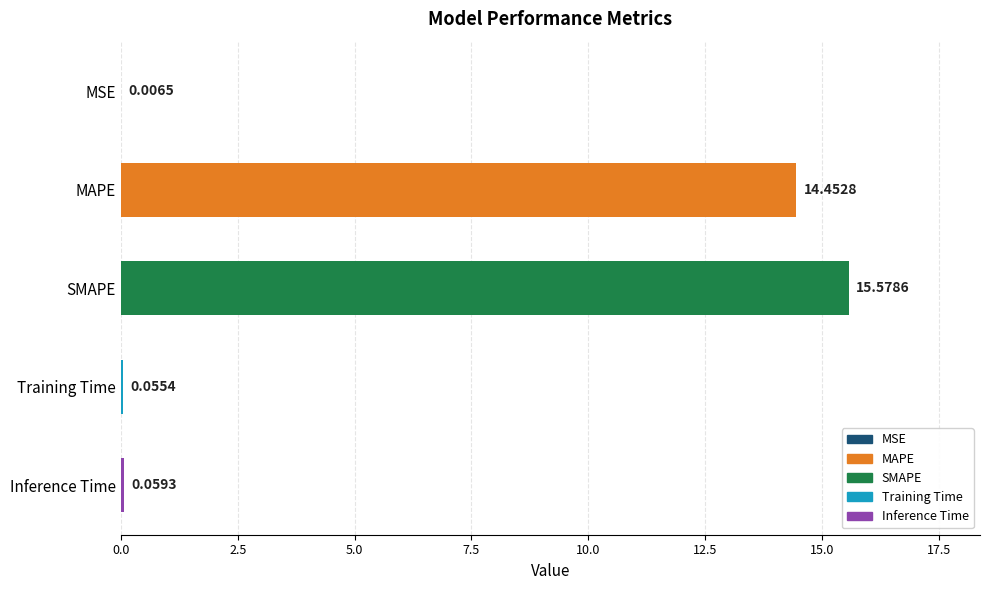

At which category does the chart reach its peak across all series?

SMAPE